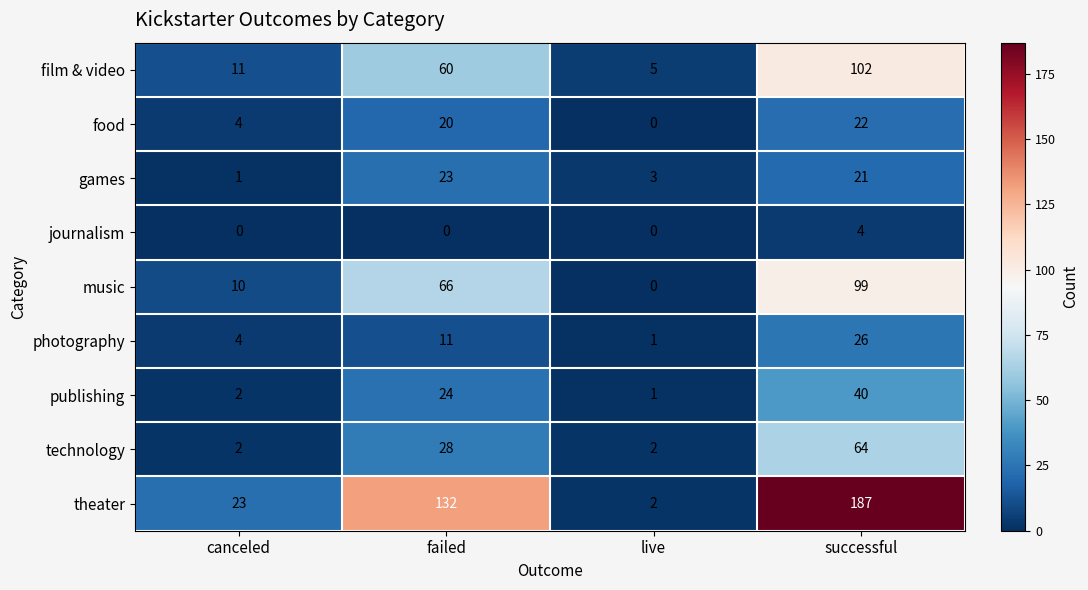

What is the sum of all journalism values?

4